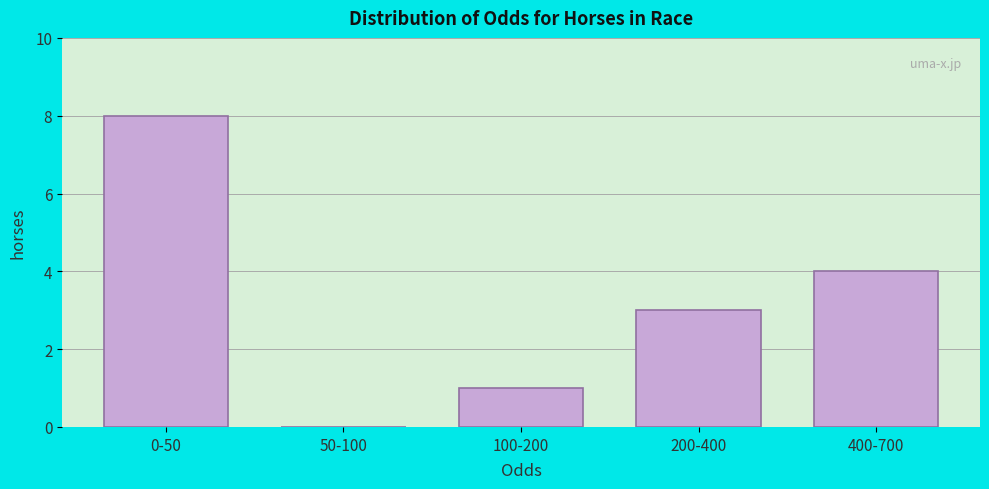

Reading left to right, extract all data points from this chart.

0-50=8	50-100=0	100-200=1	200-400=3	400-700=4